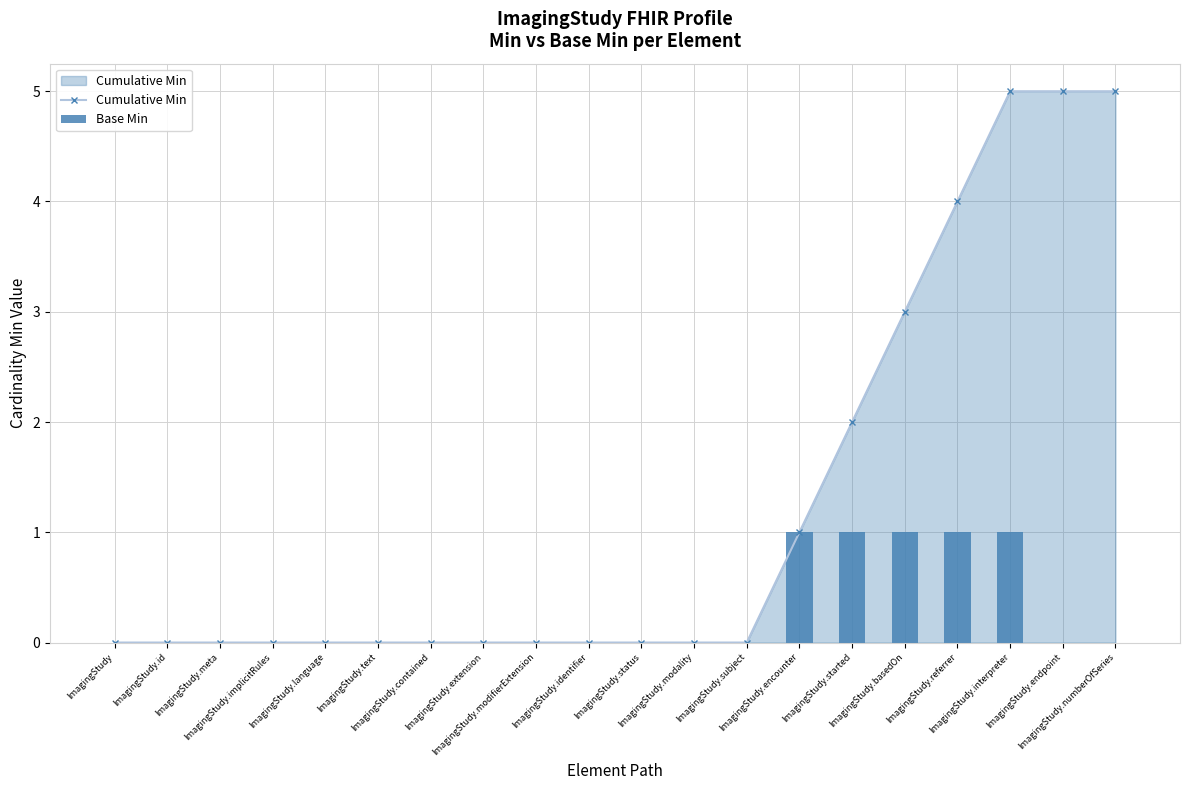

Reading right to left, what are all the values shown in this chart?

Cumulative Min: 5	5	5	4	3	2	1	0	0	0	0	0	0	0	0	0	0	0	0	0
Base Min: 0	0	1	1	1	1	1	0	0	0	0	0	0	0	0	0	0	0	0	0